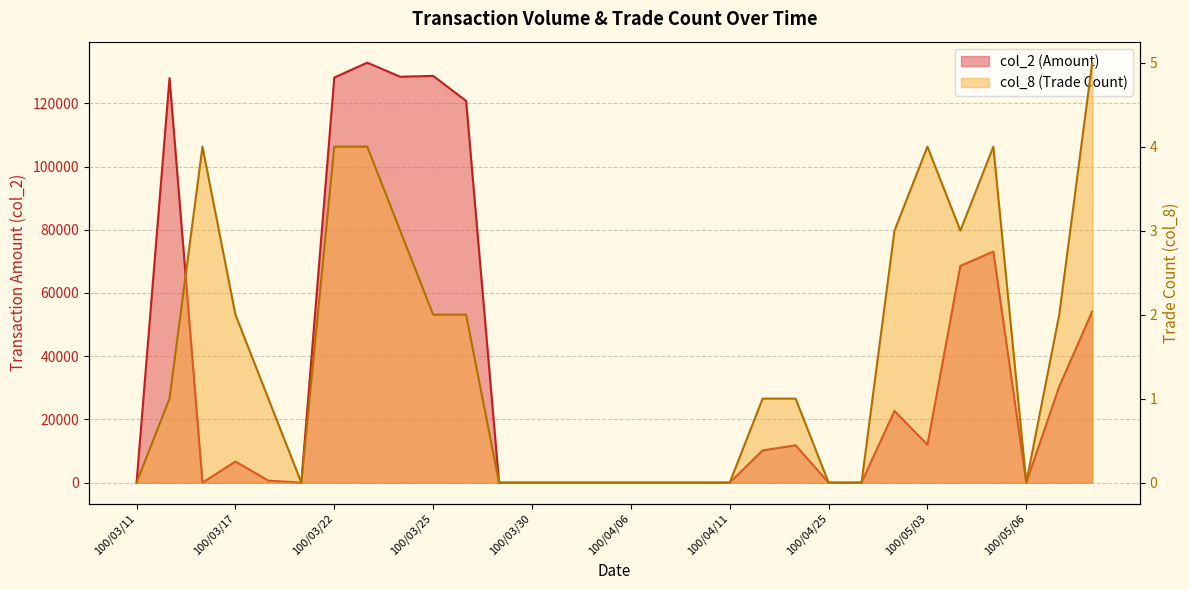

Read the col_8 value at 100/03/24.

3